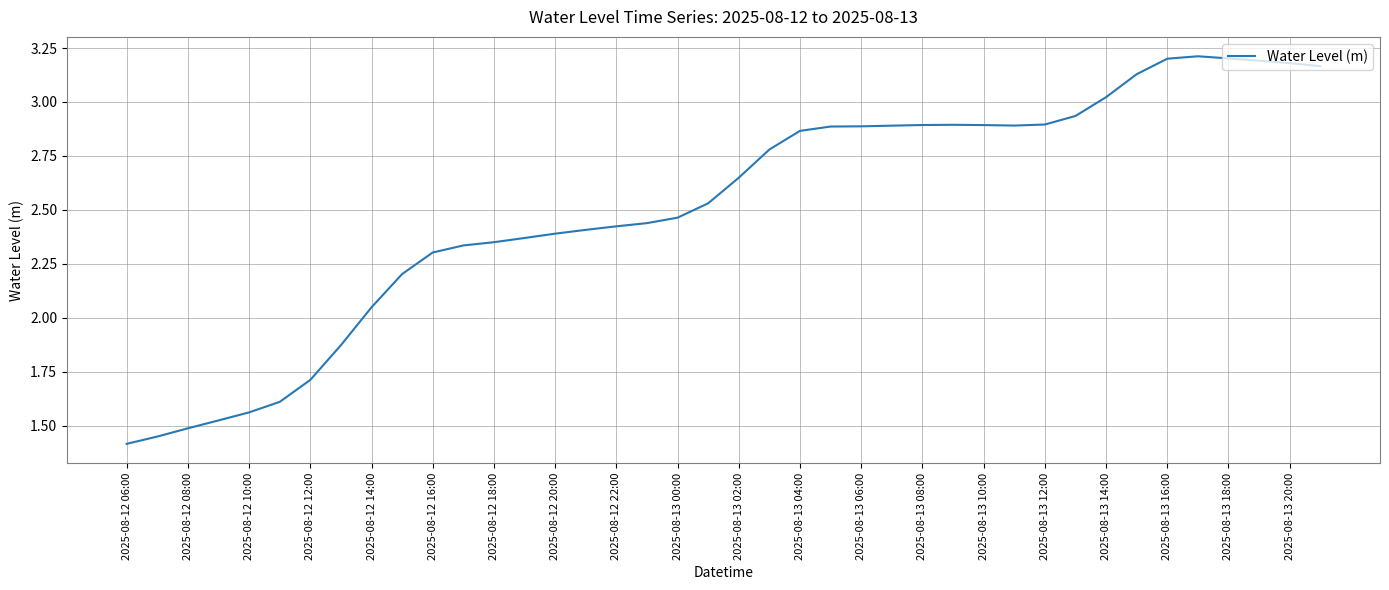

How many values exceed 2?

32